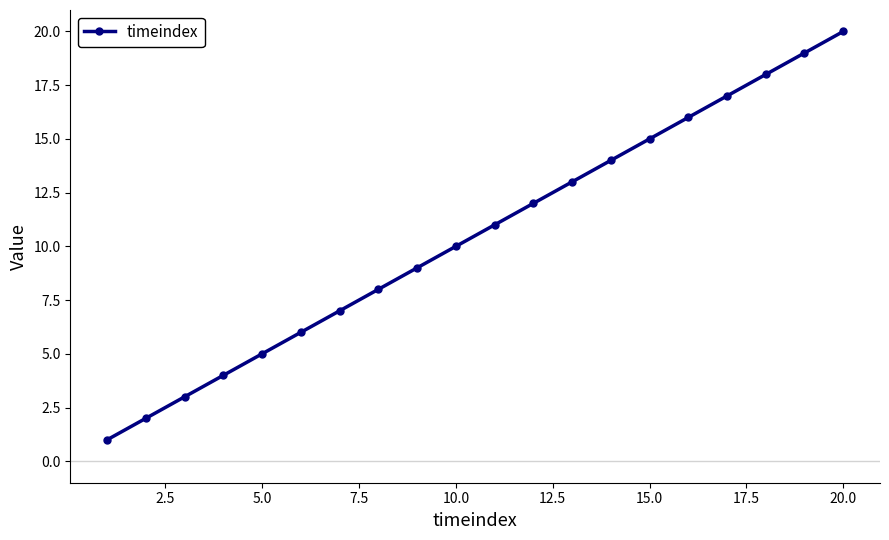

What is the sum of all values?

210